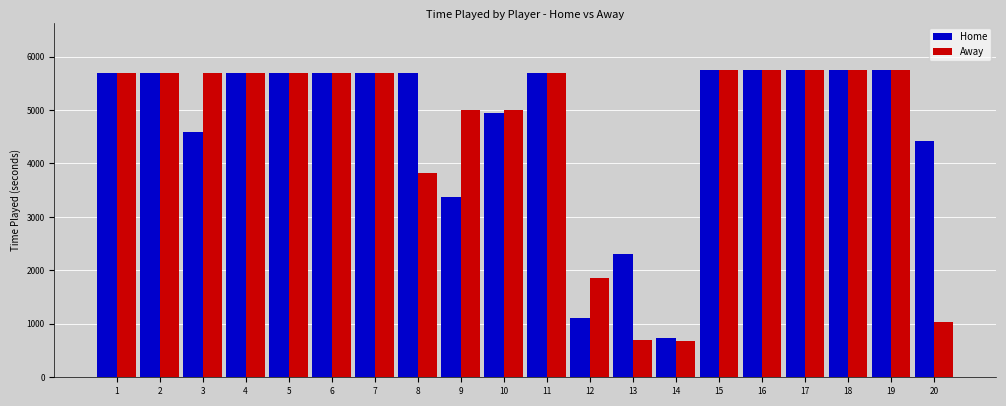

What is the sum of all Away values?

92442